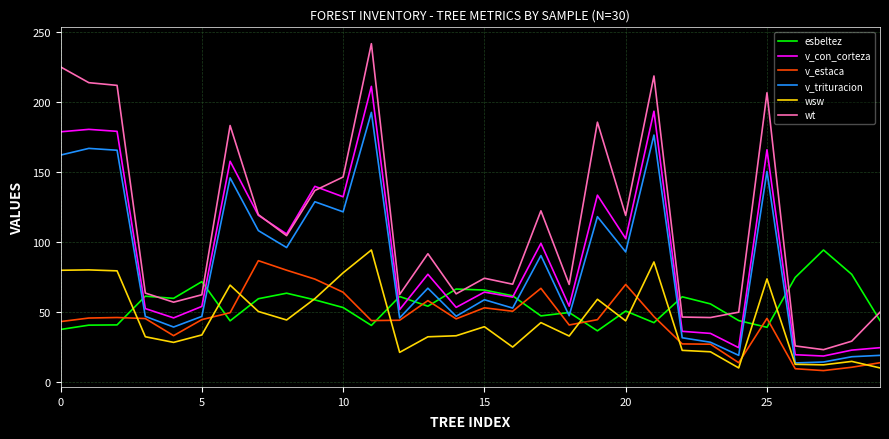

What is the average value of the v_trituracion series?

83.7